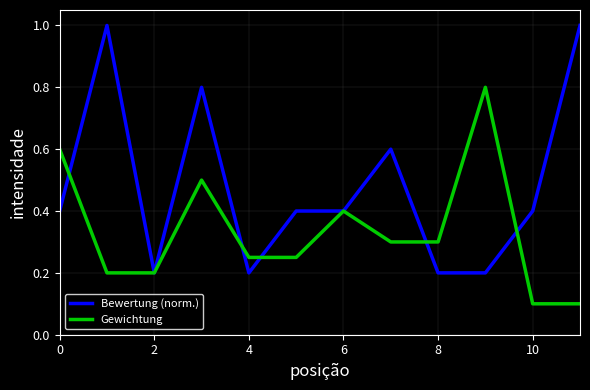

Rank the series by their maximum value, from lowest to highest.

Gewichtung, Bewertung (norm.)